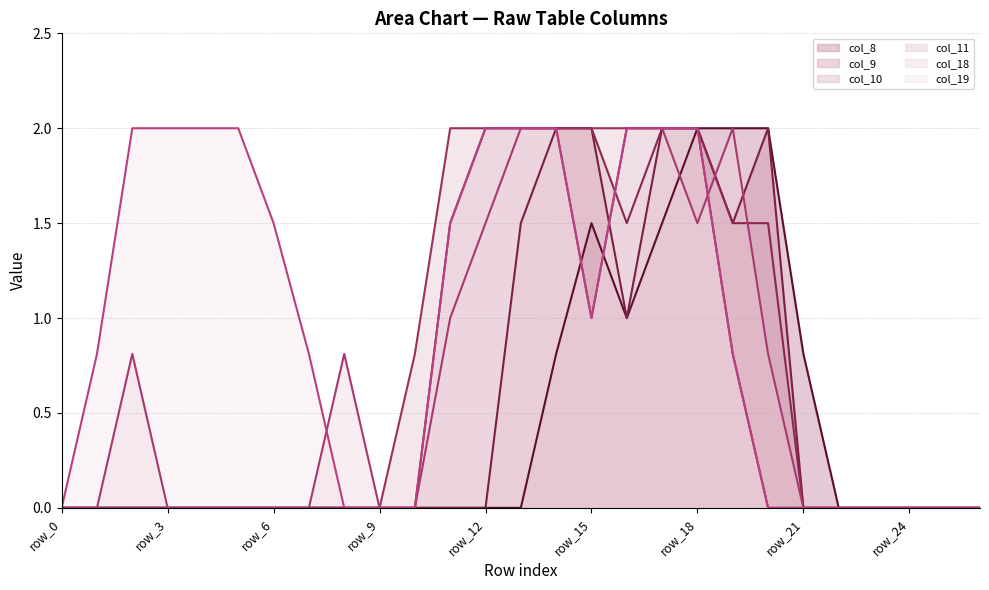

Reading right to left, what are all the values shown in this chart?

col_8_line: 0.0	0.0	0.0	0.0	0.0	0.8	2.0	2.0	2.0	1.5	1.0	1.5	0.8	0.0	0.0	0.0	0.0	0.0	0.0	0.0	0.0	0.0	0.0	0.0	0.0	0.0	0.0
col_9_line: 0.0	0.0	0.0	0.0	0.0	0.0	2.0	1.5	2.0	2.0	1.0	2.0	2.0	1.5	0.0	0.0	0.0	0.0	0.0	0.0	0.0	0.0	0.0	0.0	0.0	0.0	0.0
col_10_line: 0.0	0.0	0.0	0.0	0.0	0.0	1.5	1.5	2.0	2.0	1.5	2.0	2.0	2.0	2.0	1.5	0.0	0.0	0.0	0.0	0.0	0.0	0.0	0.0	0.0	0.0	0.0
col_11_line: 0.0	0.0	0.0	0.0	0.0	0.0	0.0	0.8	2.0	2.0	2.0	2.0	2.0	2.0	2.0	2.0	0.8	0.0	0.0	0.0	0.0	0.0	0.0	0.0	0.0	0.0	0.0
col_18_line: 0.0	0.0	0.0	0.0	0.0	0.0	0.8	2.0	1.5	2.0	2.0	1.0	2.0	2.0	1.5	1.0	0.0	0.0	0.8	0.0	0.0	0.0	0.0	0.0	0.8	0.0	0.0
col_19_line: 0.0	0.0	0.0	0.0	0.0	0.0	0.0	0.8	2.0	2.0	2.0	1.0	2.0	2.0	2.0	1.5	0.0	0.0	0.0	0.8	1.5	2.0	2.0	2.0	2.0	0.8	0.0